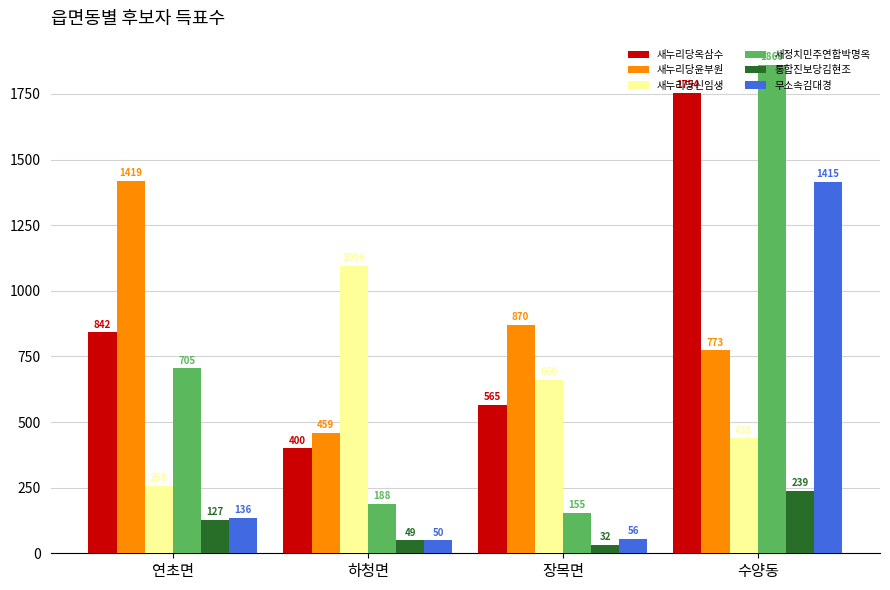

Which series changed the most between 연초면 and 하청면?

새누리당윤부원